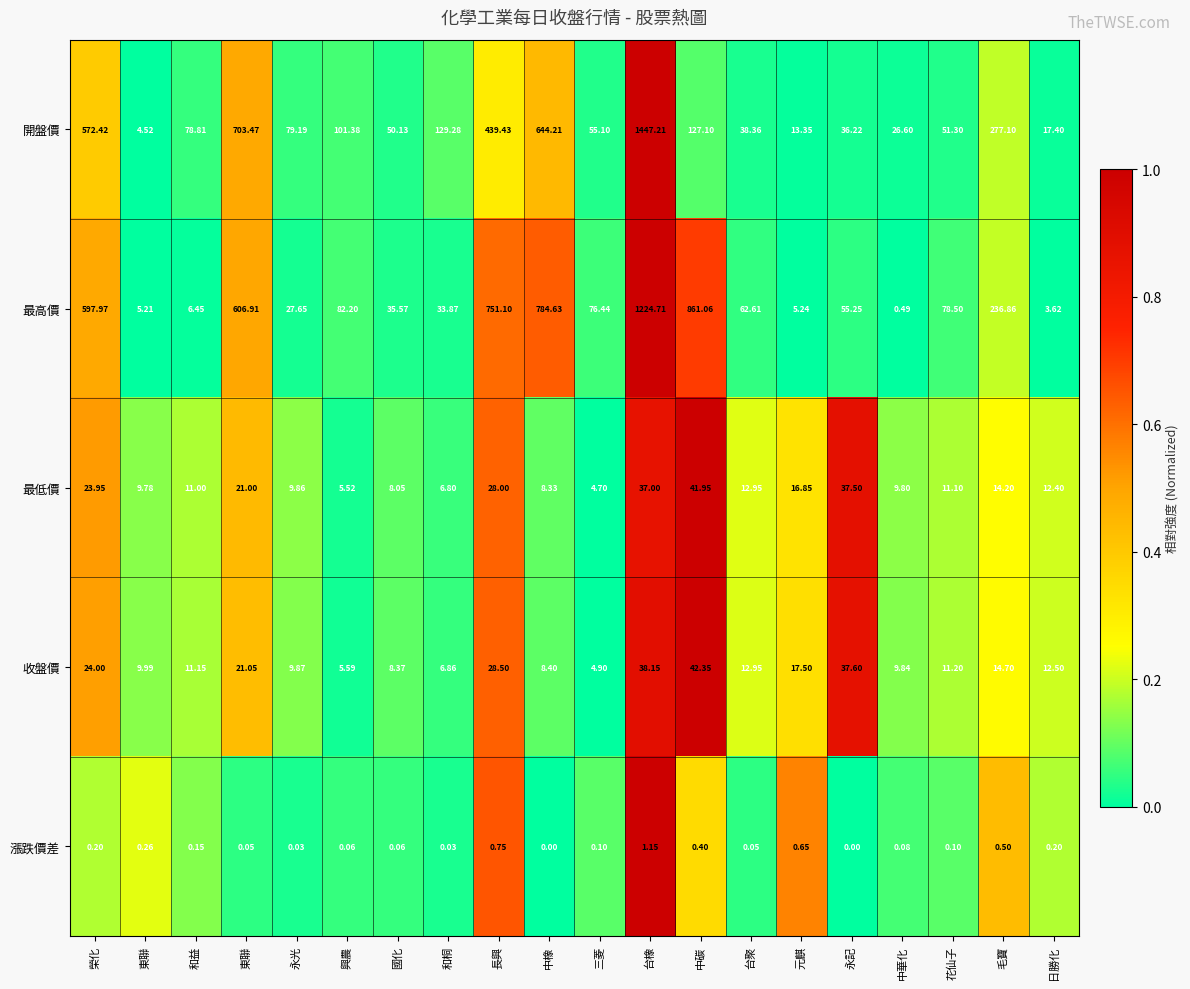

How many values in the 收盤價 series are below 12?

10